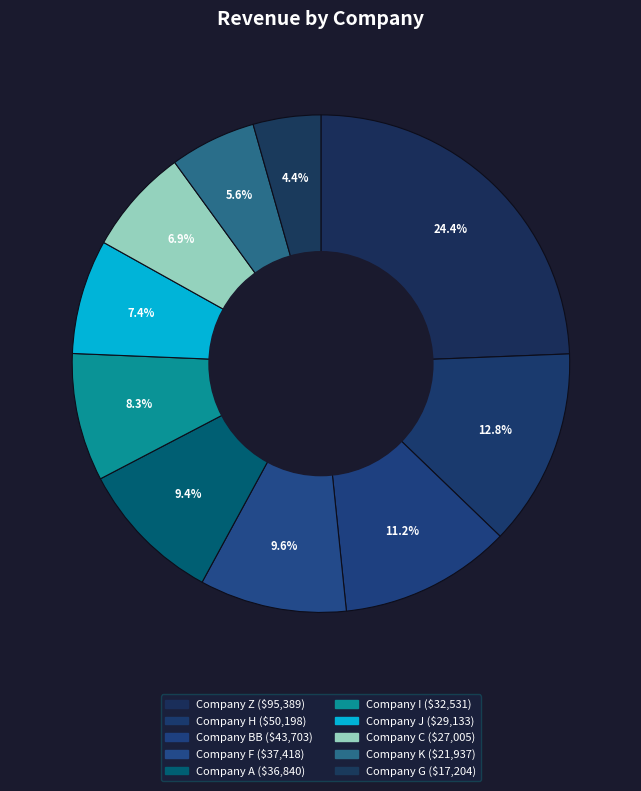

Does any single category account for the majority?

No